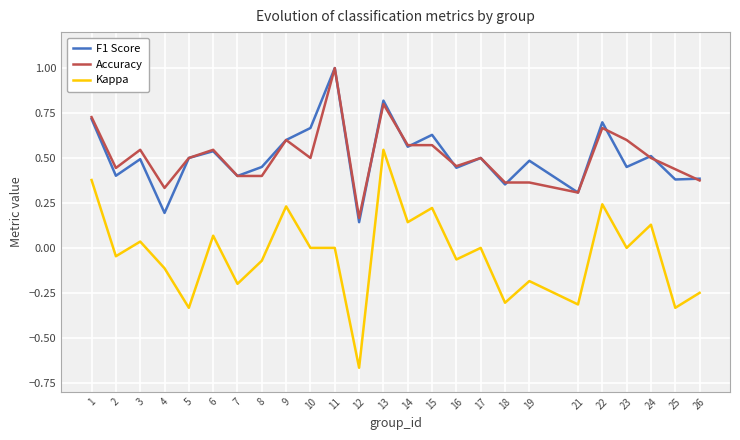

True or false: Accuracy and Kappa intersect in this chart.

False